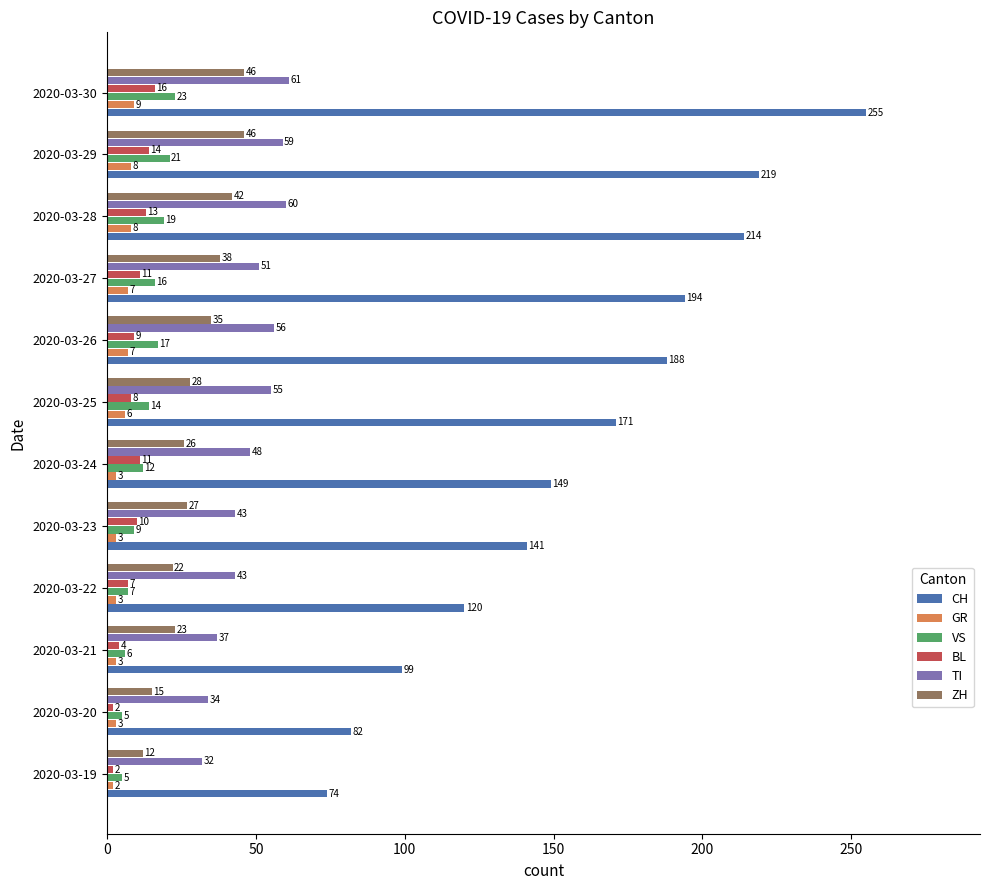

Rank the series at 2020-03-24 from highest to lowest value.

CH, TI, ZH, VS, BL, GR